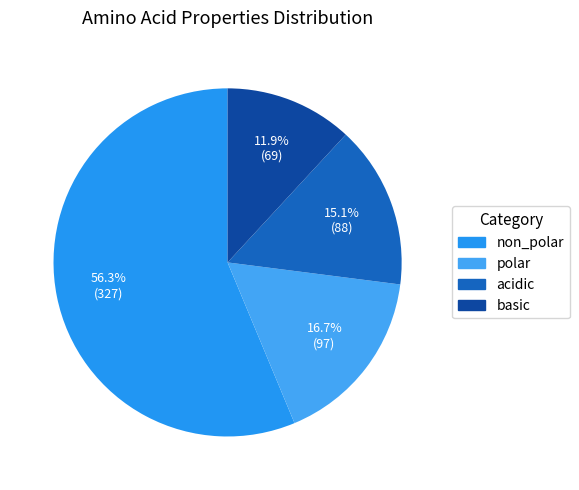

Which category has the smallest portion of the pie?

basic